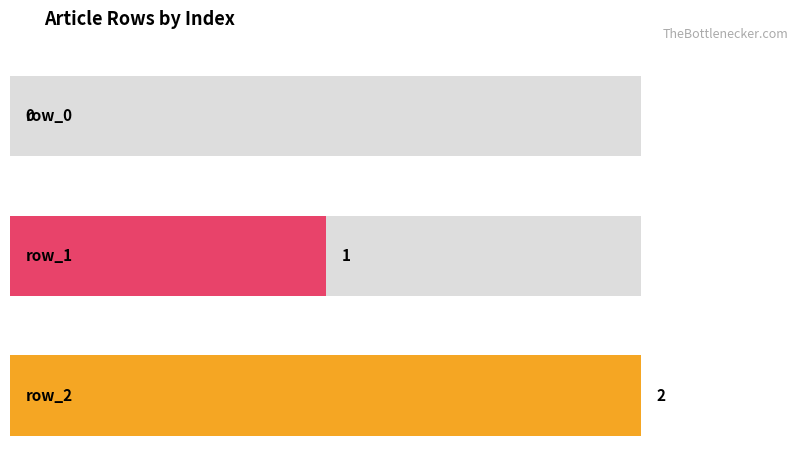

Is it true that the value at row_1 is 1?

True